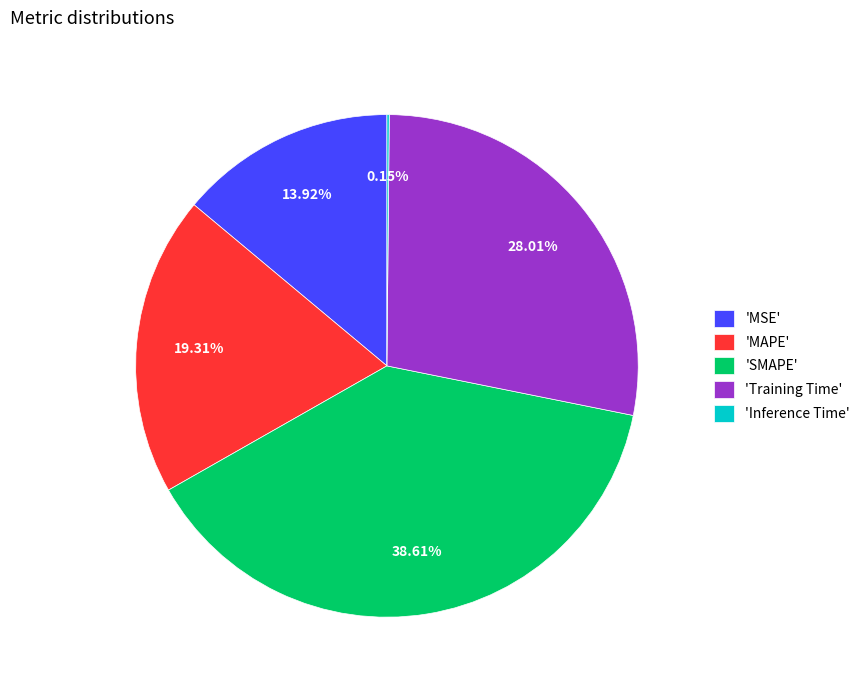

Do 'Training Time' and 'MAPE' together represent more than half of the pie?

No